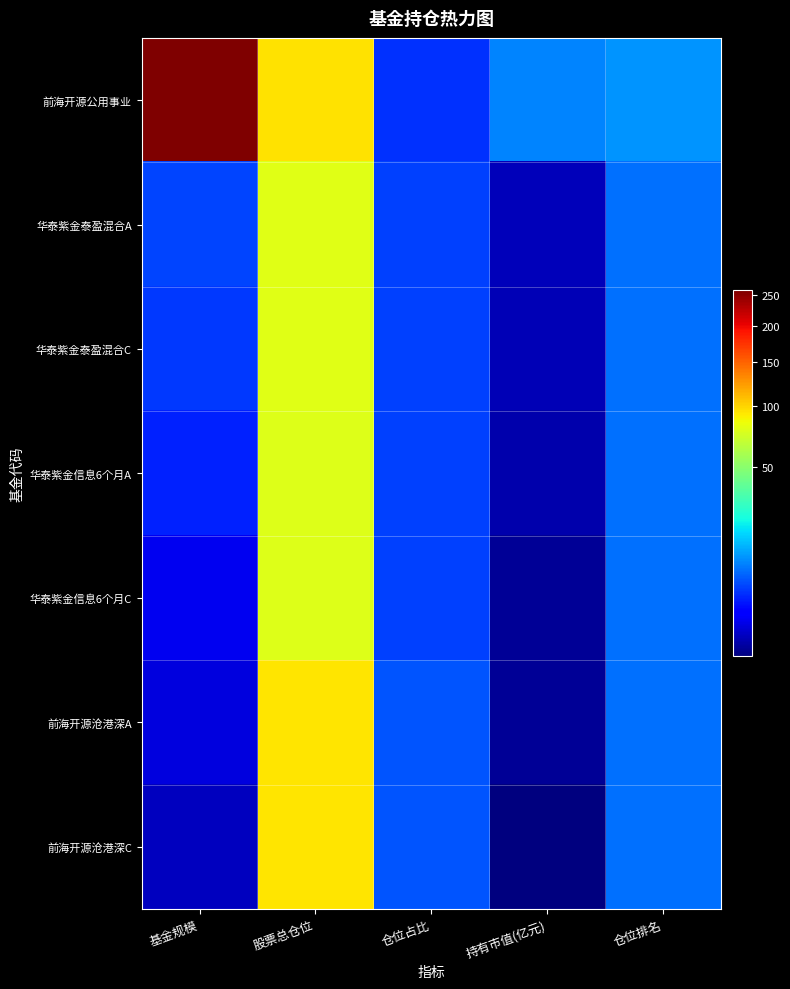

Reading left to right, list all the values displayed in this chart.

前海开源公用事业: 基金规模=258.2	股票总仓位=94.5	仓位占比=3.3	持有市值(亿元)=8.6	仓位排名=10.0
华泰紫金泰盈混合A: 基金规模=4.3	股票总仓位=79.7	仓位占比=4.0	持有市值(亿元)=0.2	仓位排名=7.0
华泰紫金泰盈混合C: 基金规模=3.7	股票总仓位=79.7	仓位占比=4.0	持有市值(亿元)=0.1	仓位排名=7.0
华泰紫金信息6个月A: 基金规模=2.6	股票总仓位=77.5	仓位占比=4.0	持有市值(亿元)=0.1	仓位排名=7.0
华泰紫金信息6个月C: 基金规模=0.8	股票总仓位=77.5	仓位占比=4.0	持有市值(亿元)=0.0	仓位排名=7.0
前海开源沧港深A: 基金规模=0.5	股票总仓位=93.8	仓位占比=5.2	持有市值(亿元)=0.0	仓位排名=7.0
前海开源沧港深C: 基金规模=0.2	股票总仓位=93.8	仓位占比=5.2	持有市值(亿元)=0.0	仓位排名=7.0